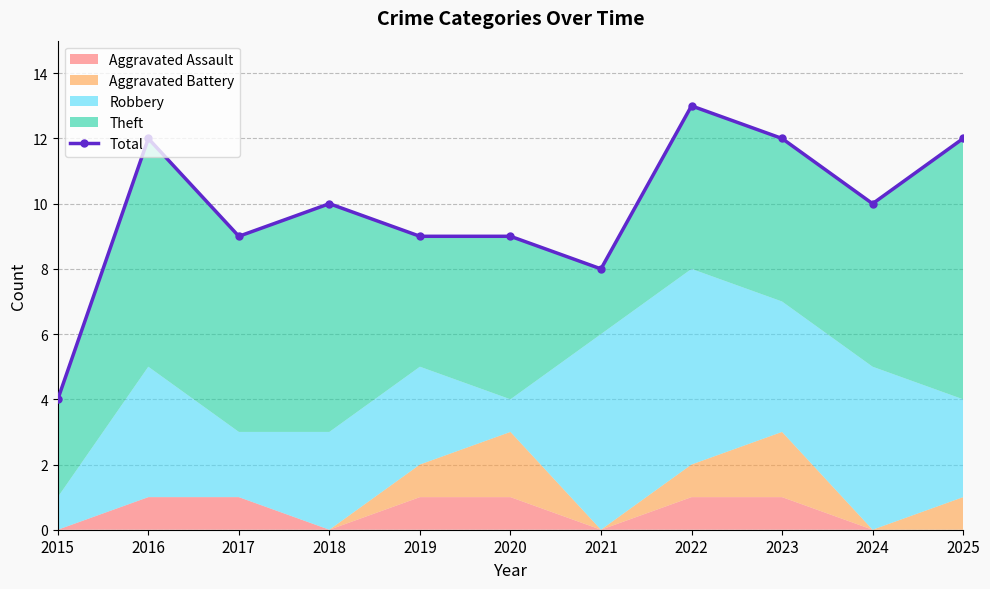

Reading left to right, extract all data points from this chart.

4	12	9	10	9	9	8	13	12	10	12